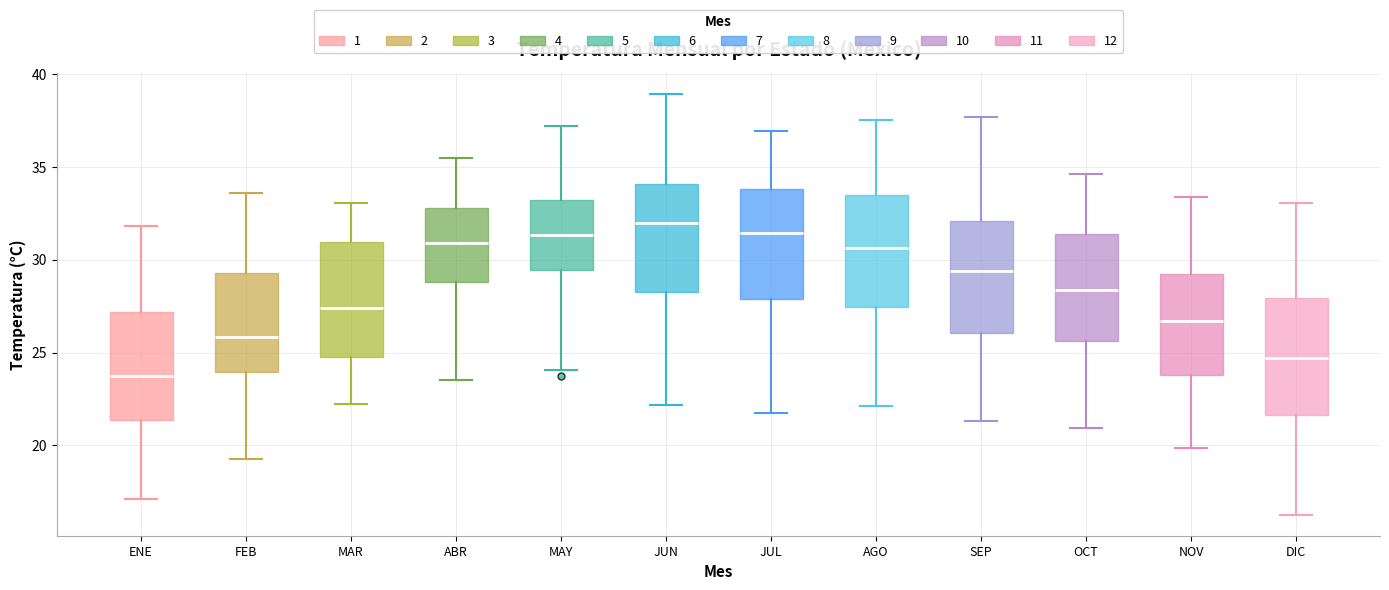

Reading left to right, read every box against the y-axis: the position of its median line, the range the box covers, and the ends of its whiskers. The values are not printed on the chart, so give them approximately, as read against the axis.

ENE: median 23.5, box 21.5 to 27.0, whiskers 17.0 to 32.0
FEB: median 26.0, box 24.0 to 29.5, whiskers 19.5 to 33.5
MAR: median 27.5, box 25.0 to 31.0, whiskers 22.0 to 33.0
ABR: median 31.0, box 29.0 to 33.0, whiskers 23.5 to 35.5
MAY: median 31.5, box 29.5 to 33.0, whiskers 24.0 to 37.0
JUN: median 32.0, box 28.5 to 34.0, whiskers 22.0 to 39.0
JUL: median 31.5, box 28.0 to 34.0, whiskers 22.0 to 37.0
AGO: median 30.5, box 27.5 to 33.5, whiskers 22.0 to 37.5
SEP: median 29.5, box 26.0 to 32.0, whiskers 21.5 to 37.5
OCT: median 28.5, box 25.5 to 31.5, whiskers 21.0 to 34.5
NOV: median 26.5, box 24.0 to 29.0, whiskers 20.0 to 33.5
DIC: median 24.5, box 21.5 to 28.0, whiskers 16.5 to 33.0